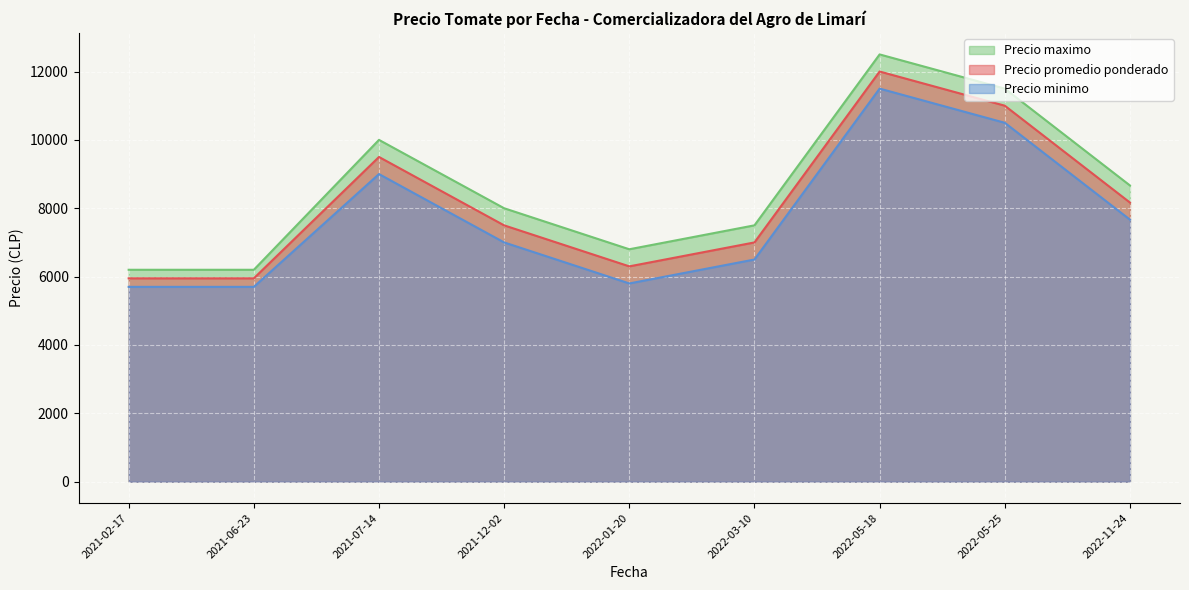

In Precio minimo, how many points are higher than both neighbors (excluding endpoints)?

2